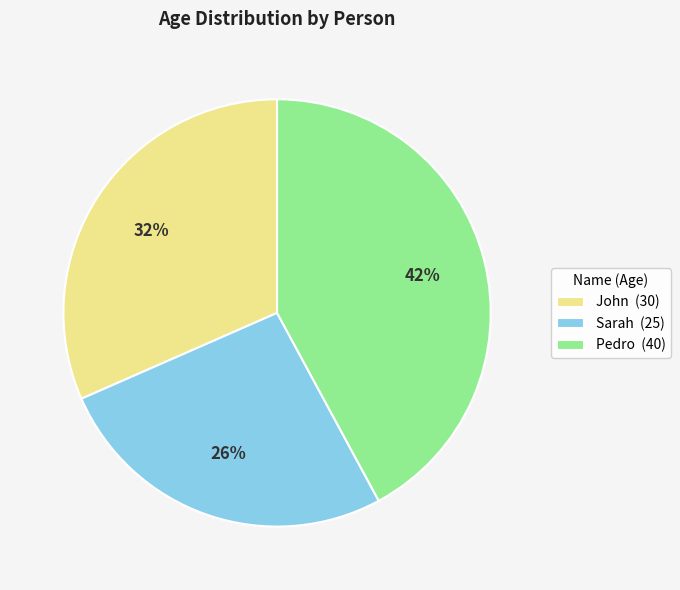

True or false: John accounts for 43% of the total.

False